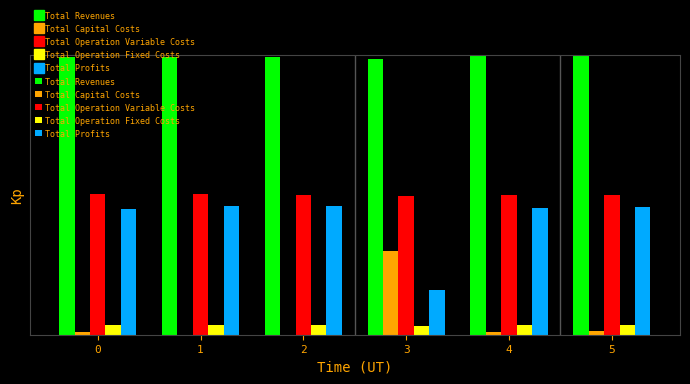

Which label corresponds to the smallest value in the chart?

1